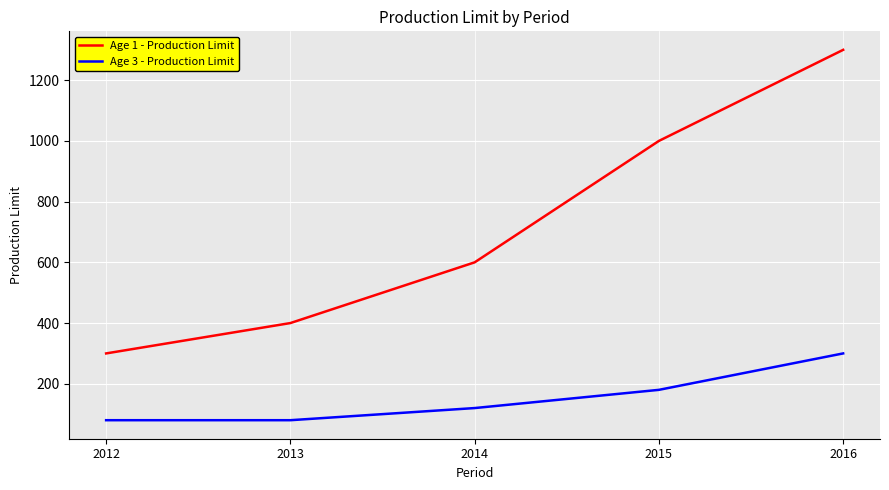

Which series has the largest total across all categories?

Age 1 - Production Limit